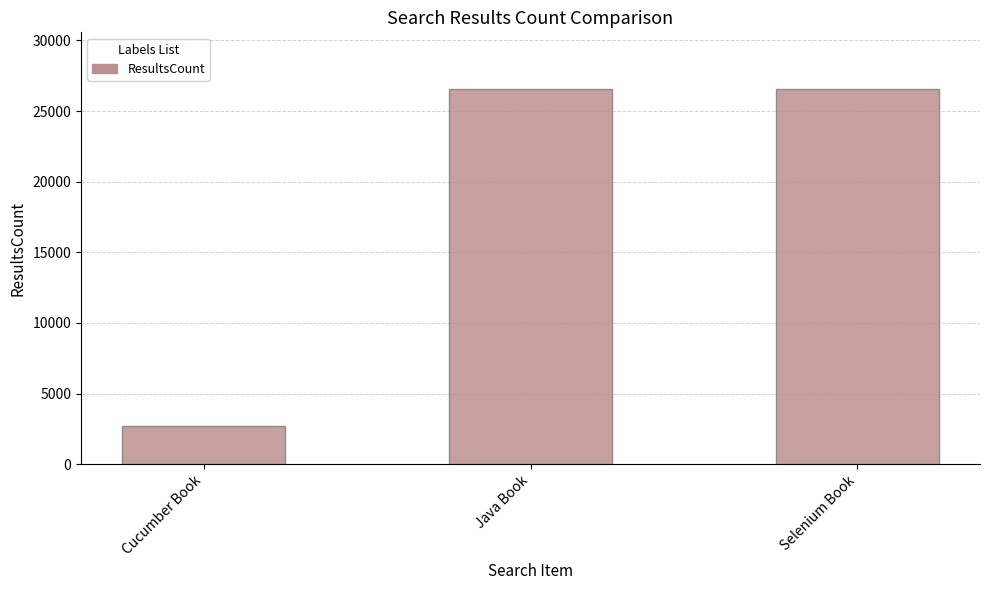

How many data points are less than 26584?

1